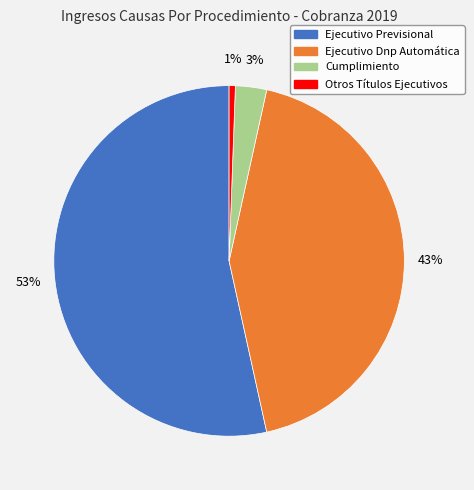

Rank the categories by value from lowest to highest.

Otros Títulos Ejecutivos, Cumplimiento, Ejecutivo Dnp Automática, Ejecutivo Previsional